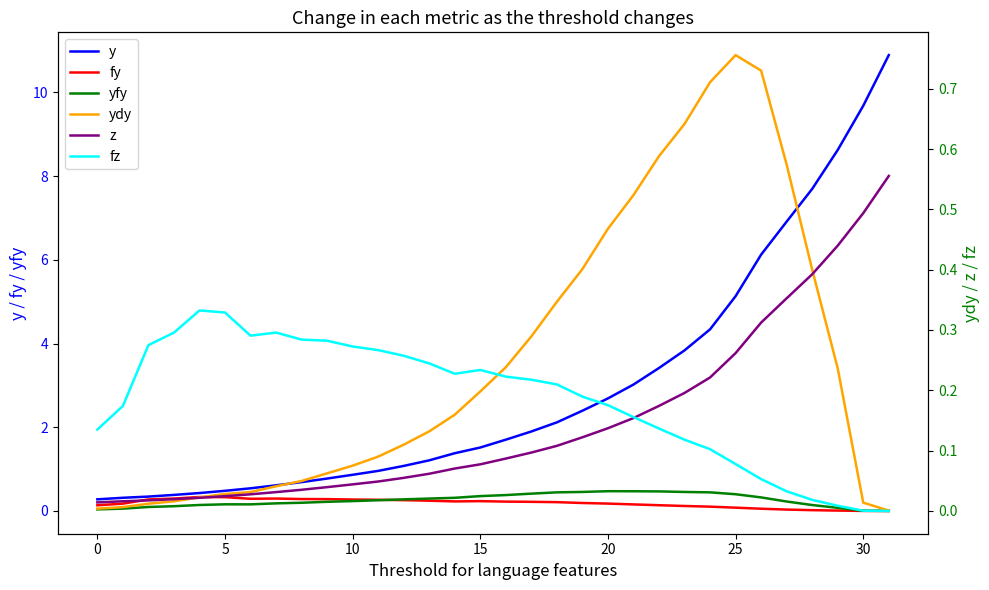

At how many categories does at least one series exceed 5?

7